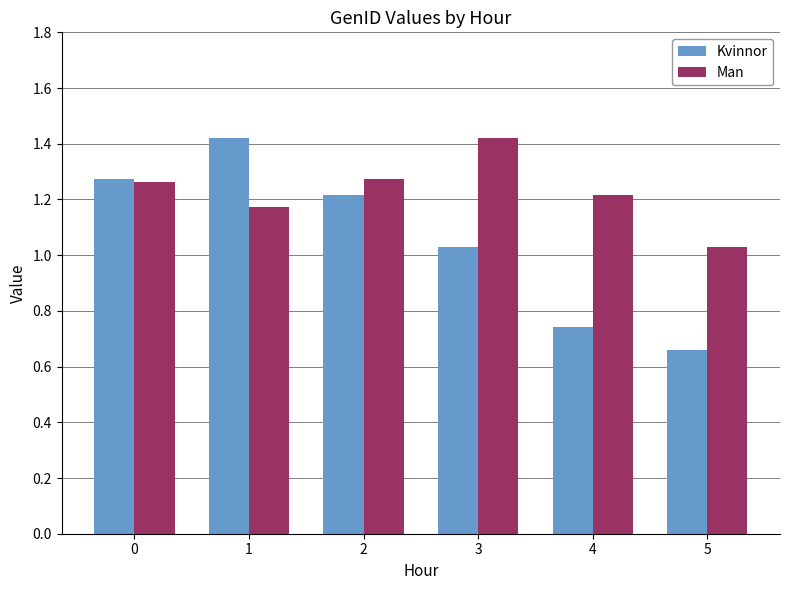

Rank the categories by Kvinnor value from lowest to highest.

5, 4, 3, 2, 0, 1